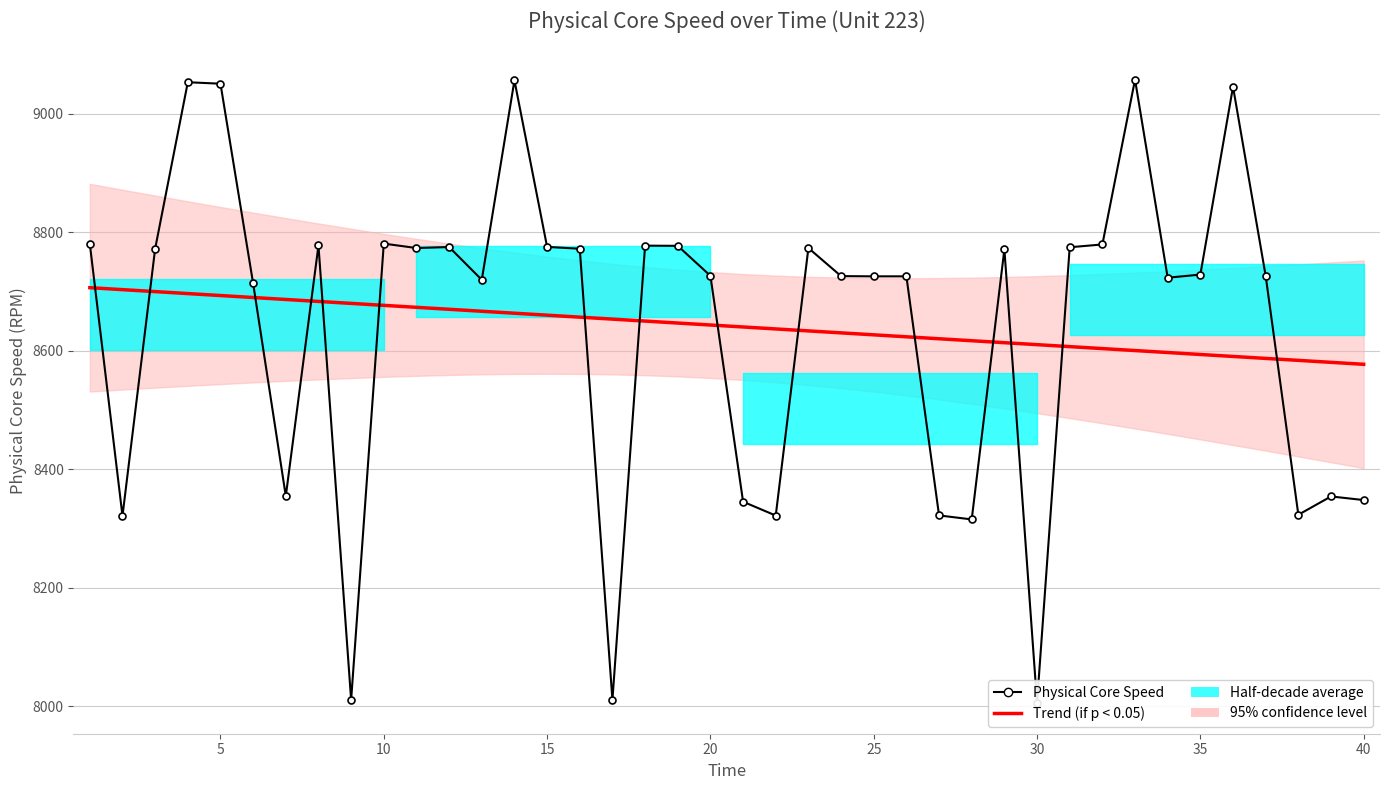

Which series has the largest total across all categories?

Physical Core Speed